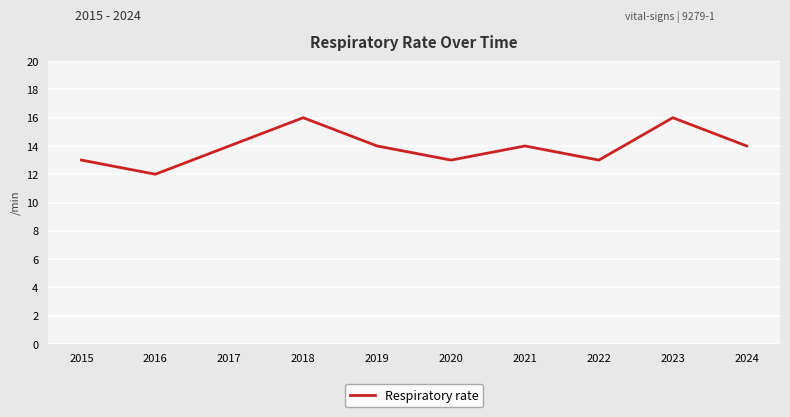

What is the maximum value shown in the chart?

16